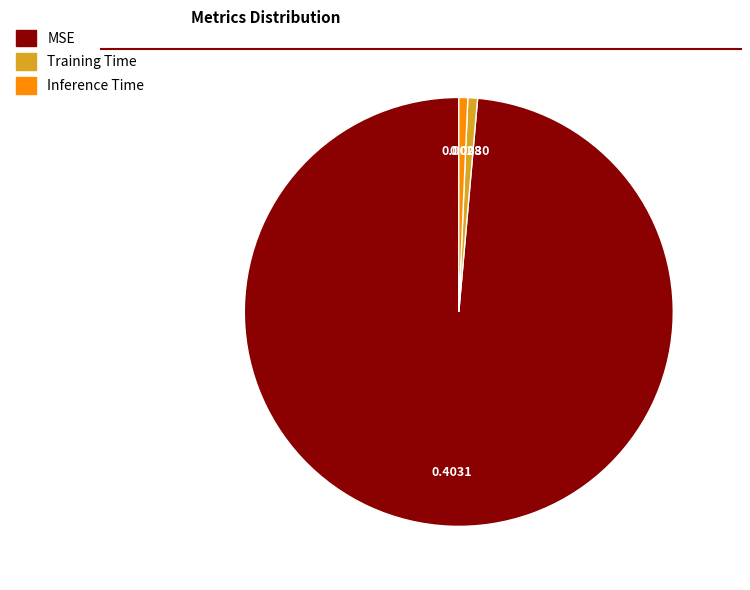

Do MSE and Inference Time together represent more than half of the pie?

Yes